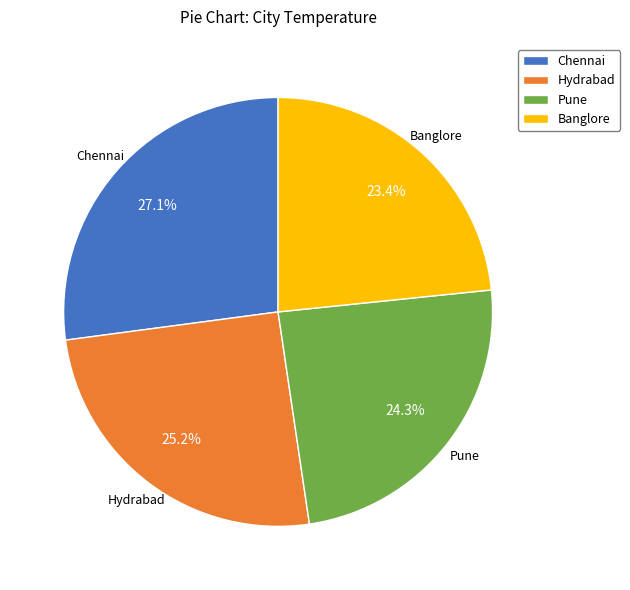

Is it true that Chennai is 20% of the pie?

False